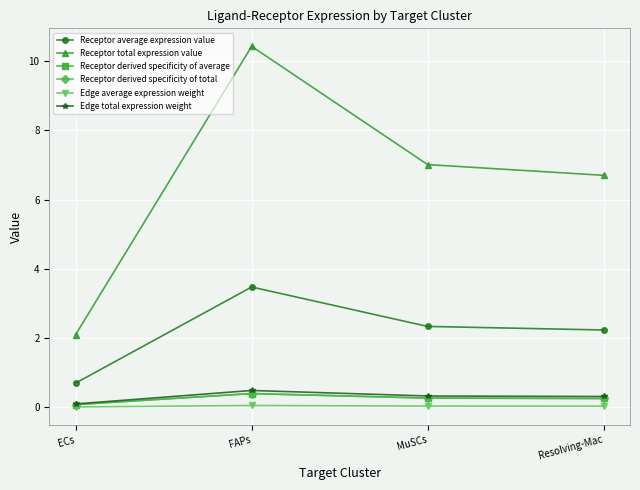

What is the difference between the maximum and second lowest values in the Receptor average expression value series?

1.2